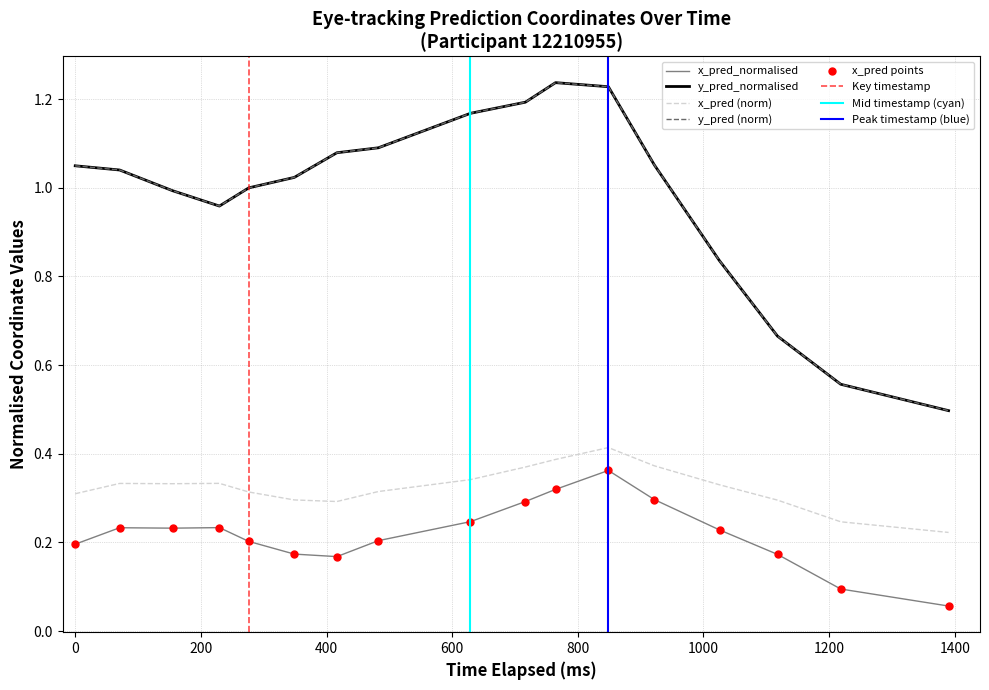

Between 200 and 1000, which series saw the biggest shift?

y_pred_normalised